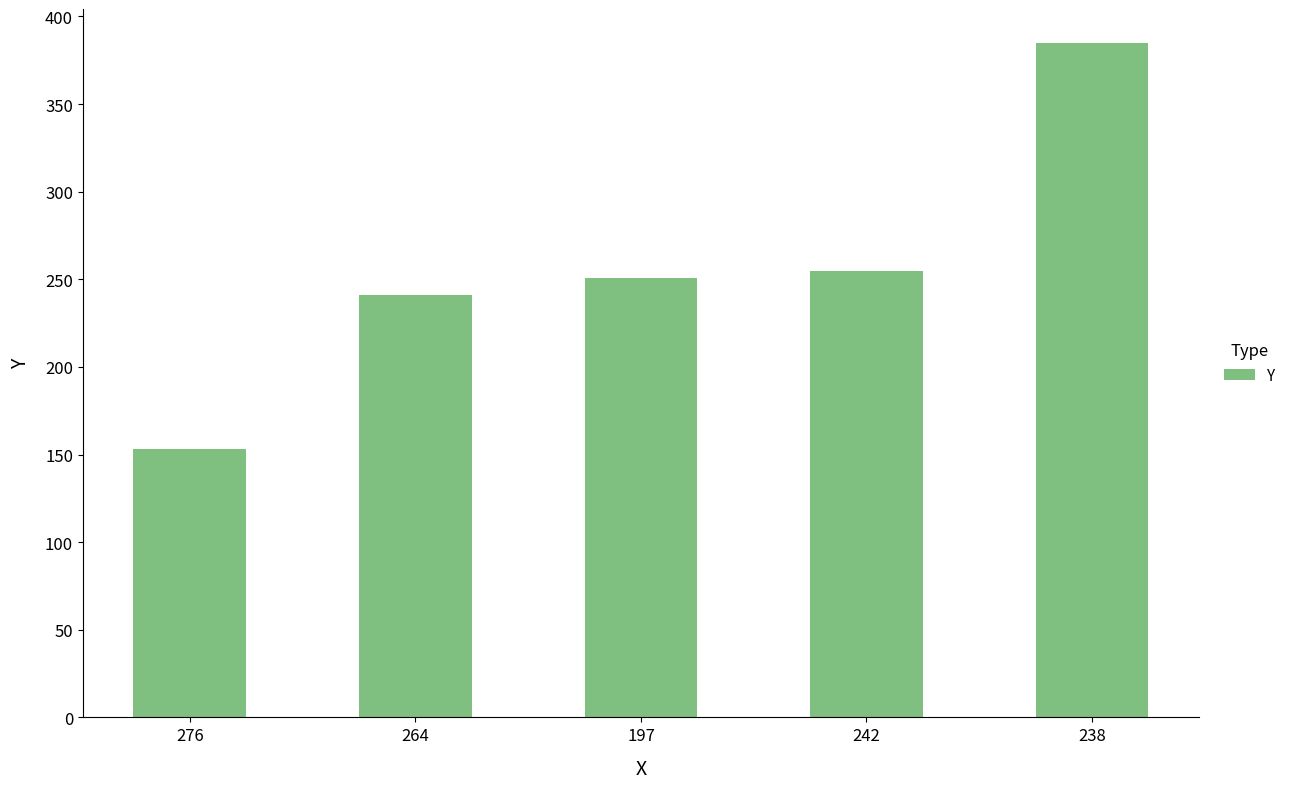

At which label is the value closest to 269?

242